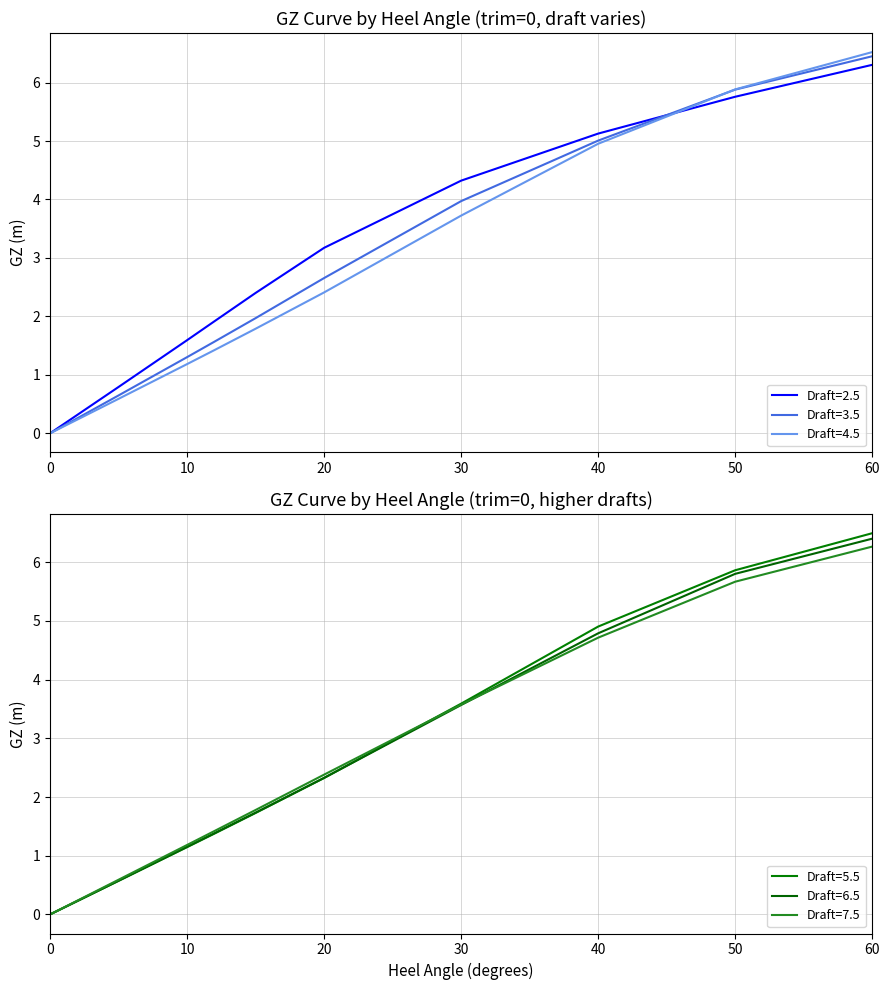

At 10, list the series in order from largest to smallest.

Draft=2.5, Draft=3.5, Draft=4.5, Draft=7.5, Draft=6.5, Draft=5.5